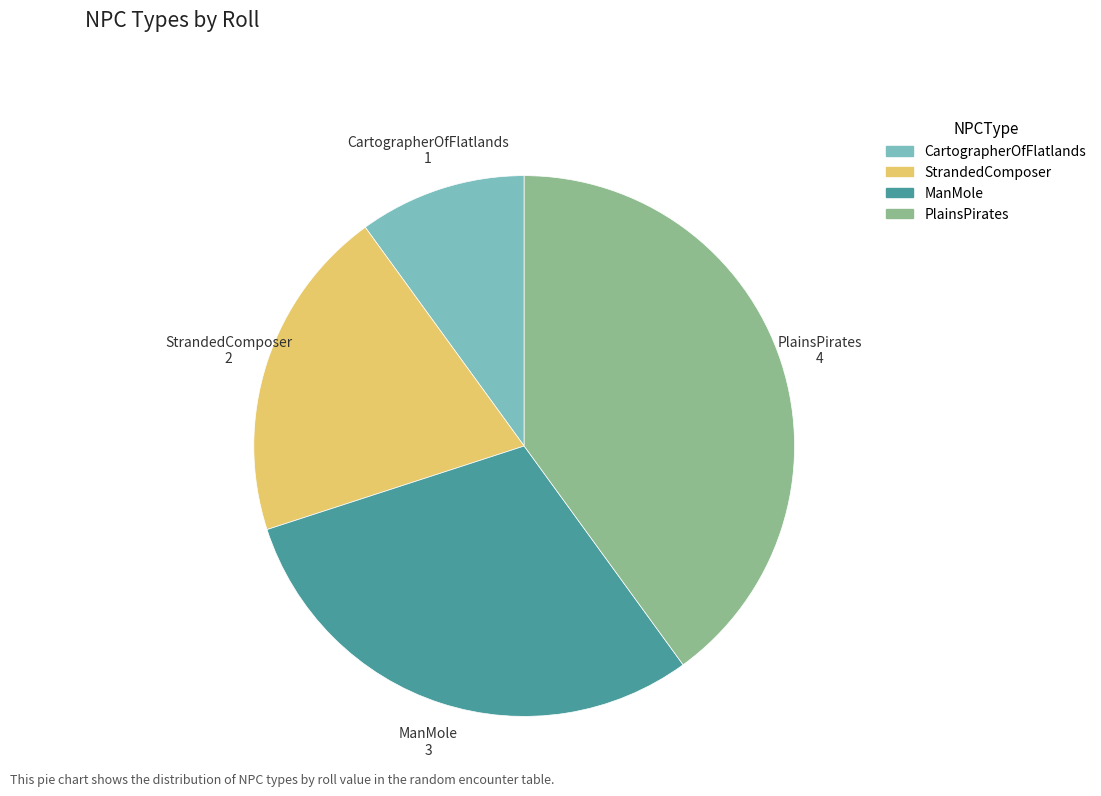

Is it true that StrandedComposer is 20% of the pie?

True